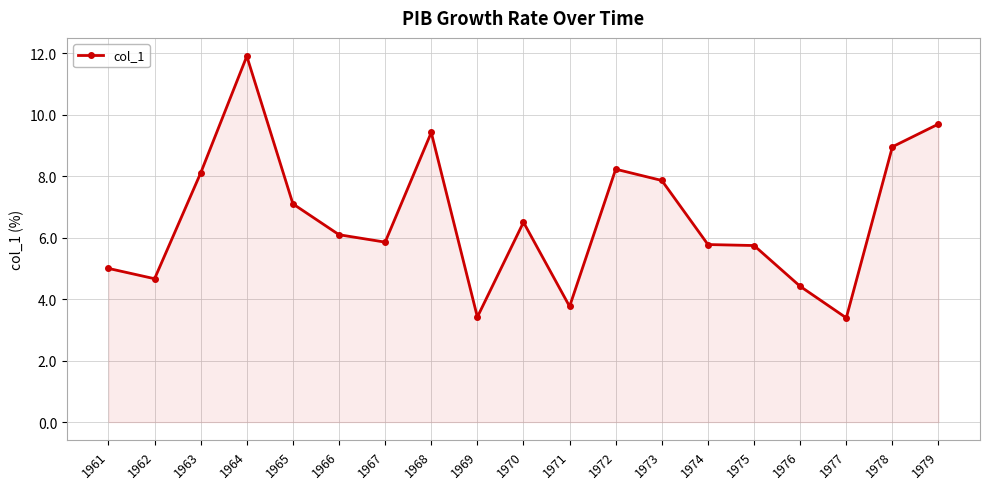

Is it true that the value at 1962 is 4.7?

True